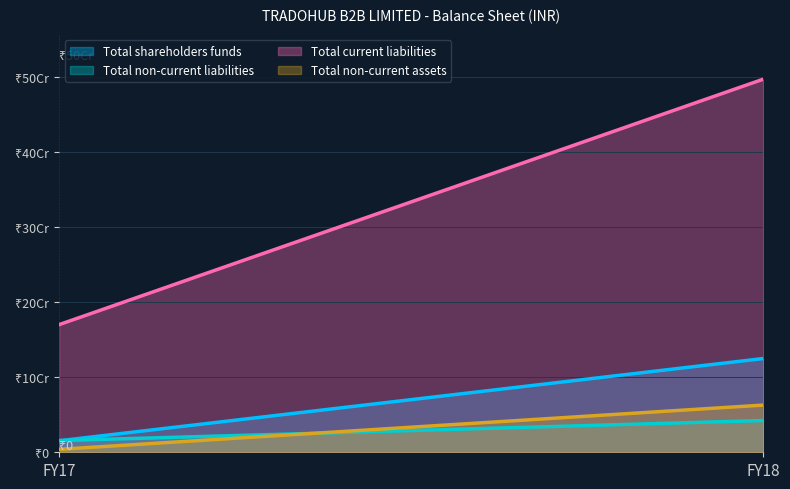

Which has a higher value, FY18 or FY17?

FY18